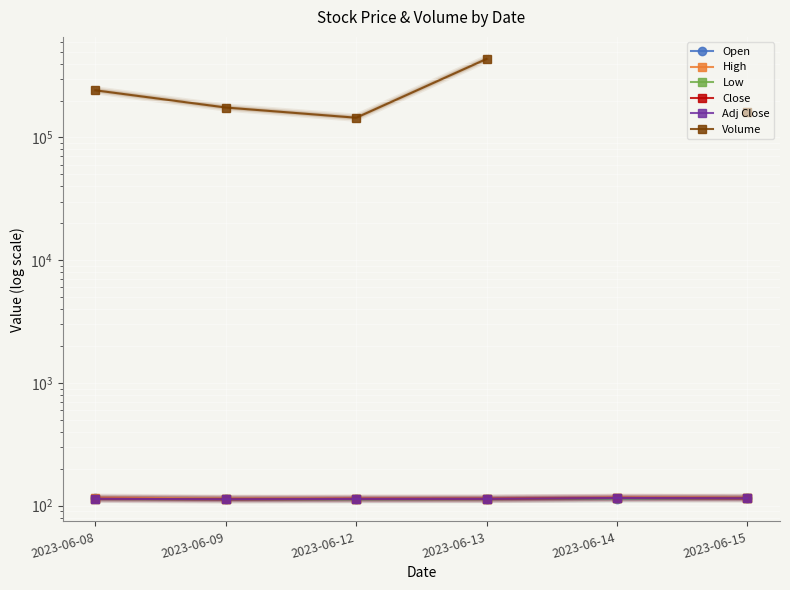

What value does the Close series have at 2023-06-09?

112.7